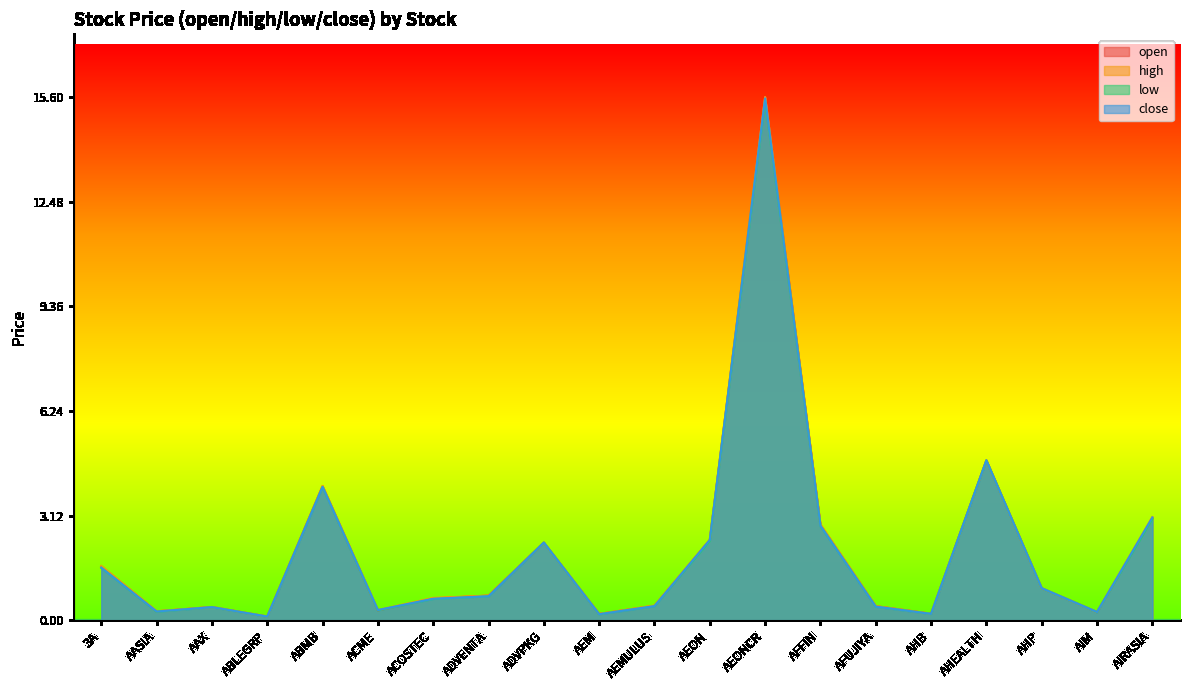

At how many categories does at least one series exceed 2?

7